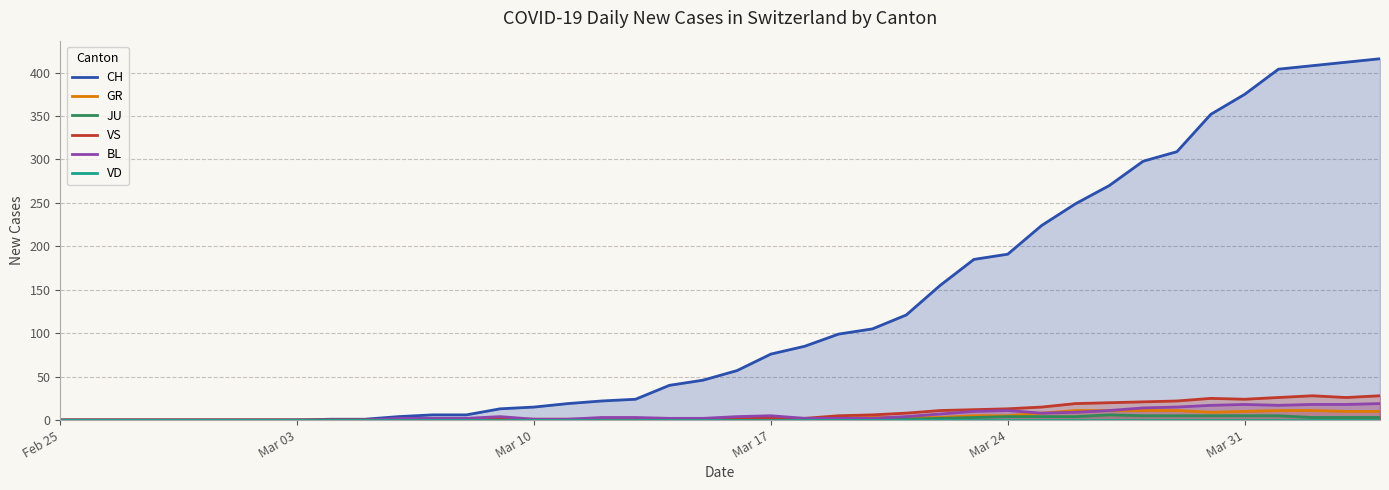

True or false: CH and VS intersect in this chart.

False